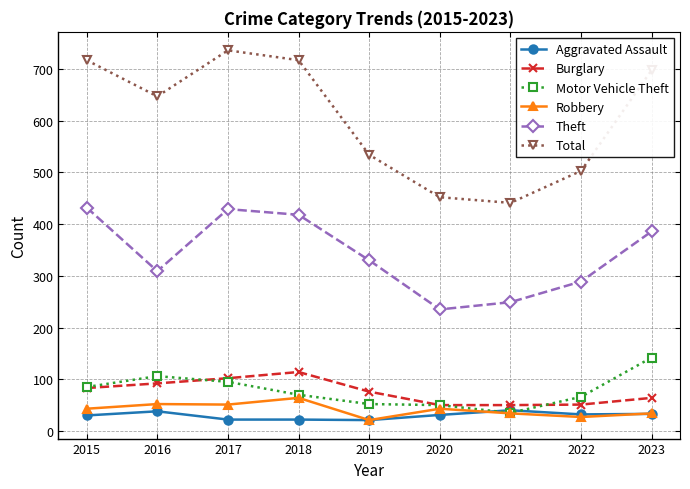

Read the Aggravated Assault value at 2020.

31